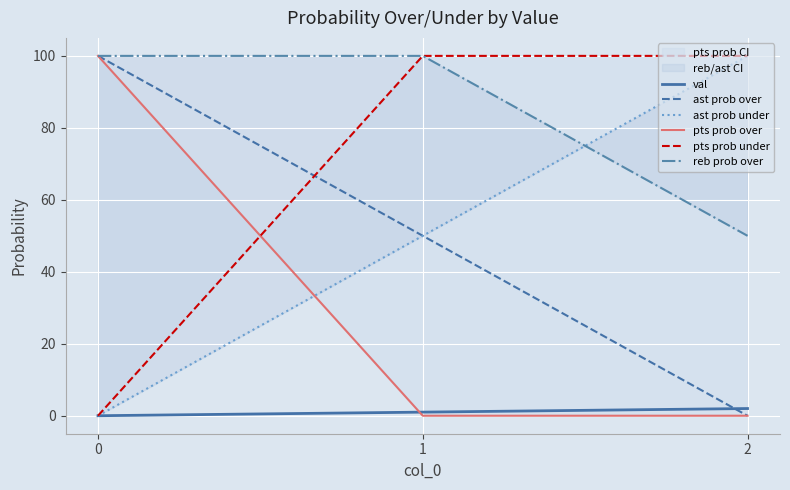

Reading left to right, list all the values displayed in this chart.

val: 0	1	2
ast prob over: 100	50	0
ast prob under: 0	50	100
pts prob over: 100	0	0
pts prob under: 0	100	100
reb prob over: 100	100	50